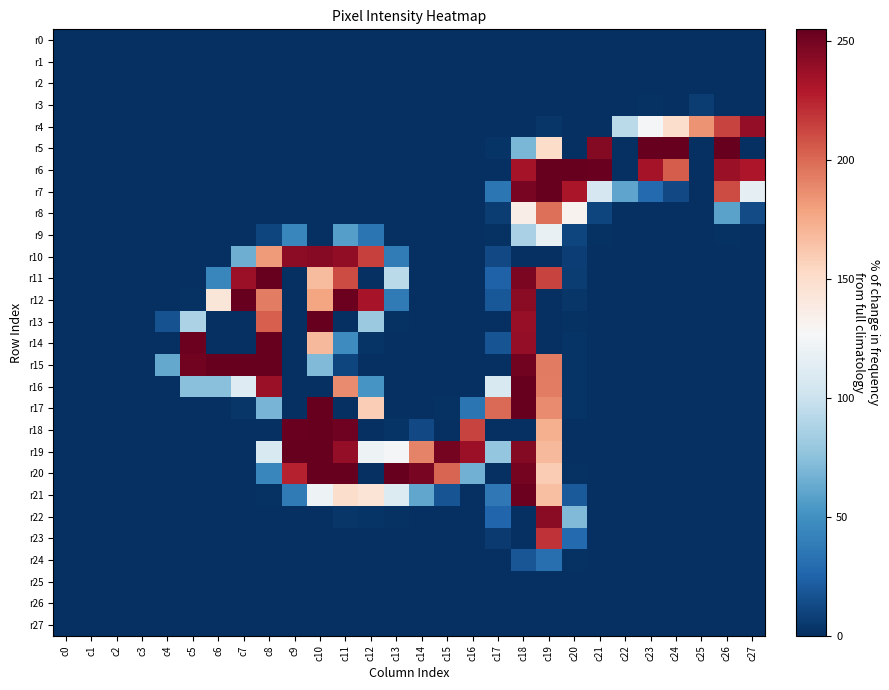

Rank the series at c8 from lowest to highest value.

r0, r1, r2, r3, r4, r5, r6, r7, r8, r18, r22, r23, r24, r25, r26, r27, r21, r9, r20, r17, r19, r10, r12, r13, r16, r11, r14, r15